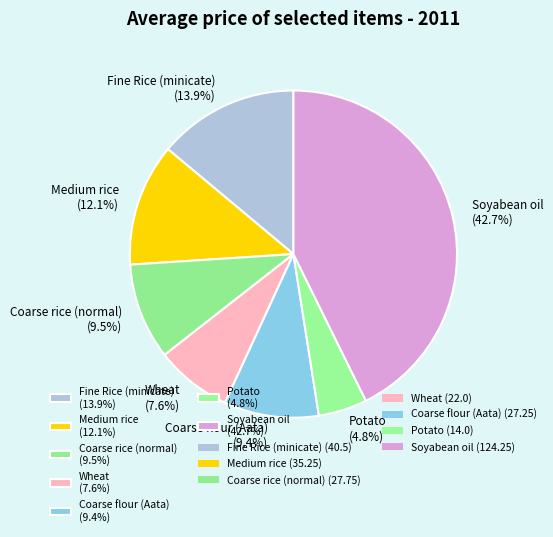

Is there a majority slice in this chart?

No